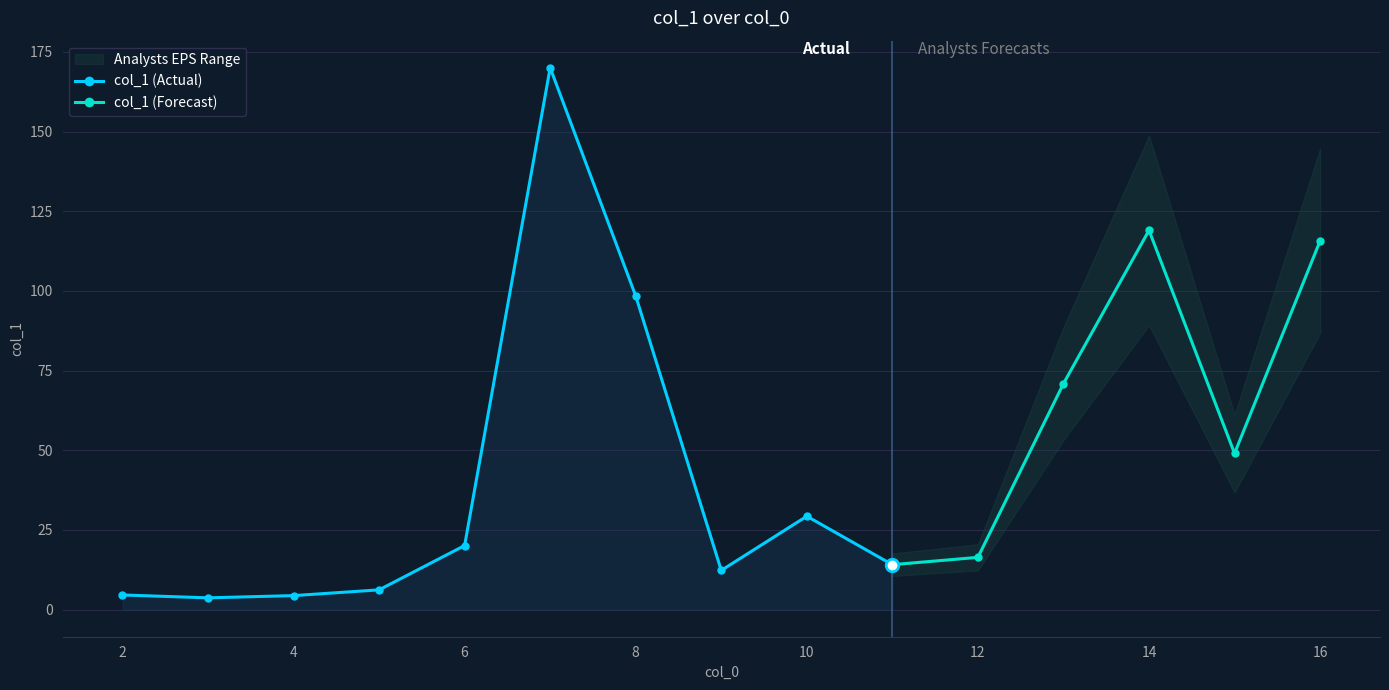

How many data points are above 20?

8